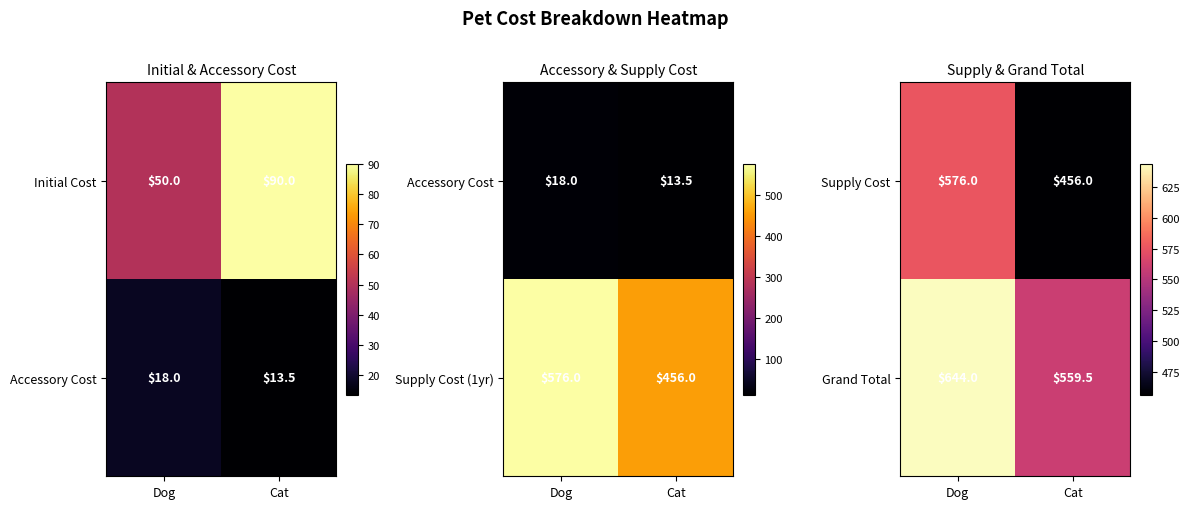

Rank the categories by Supply Cost value from highest to lowest.

Dog, Cat